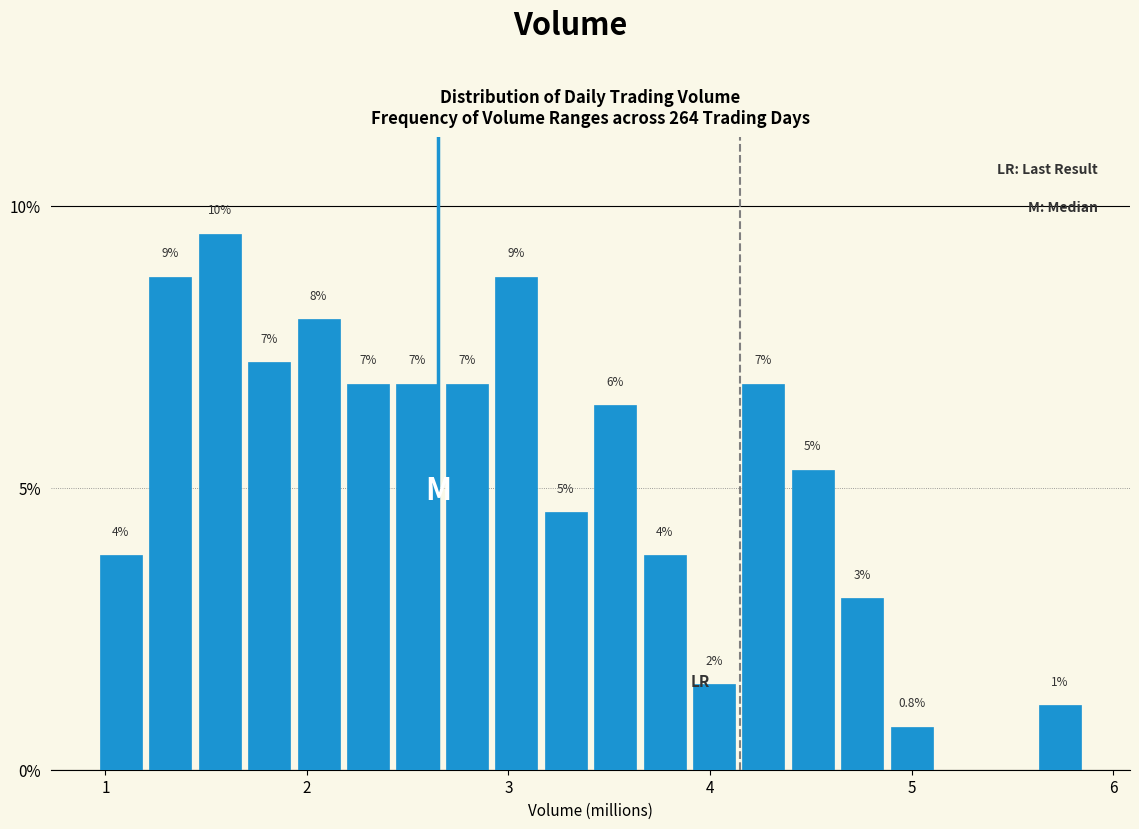

Around what value on the x-axis is the tallest bar? Give the approximate position of its centre, as read against the axis.

1.6